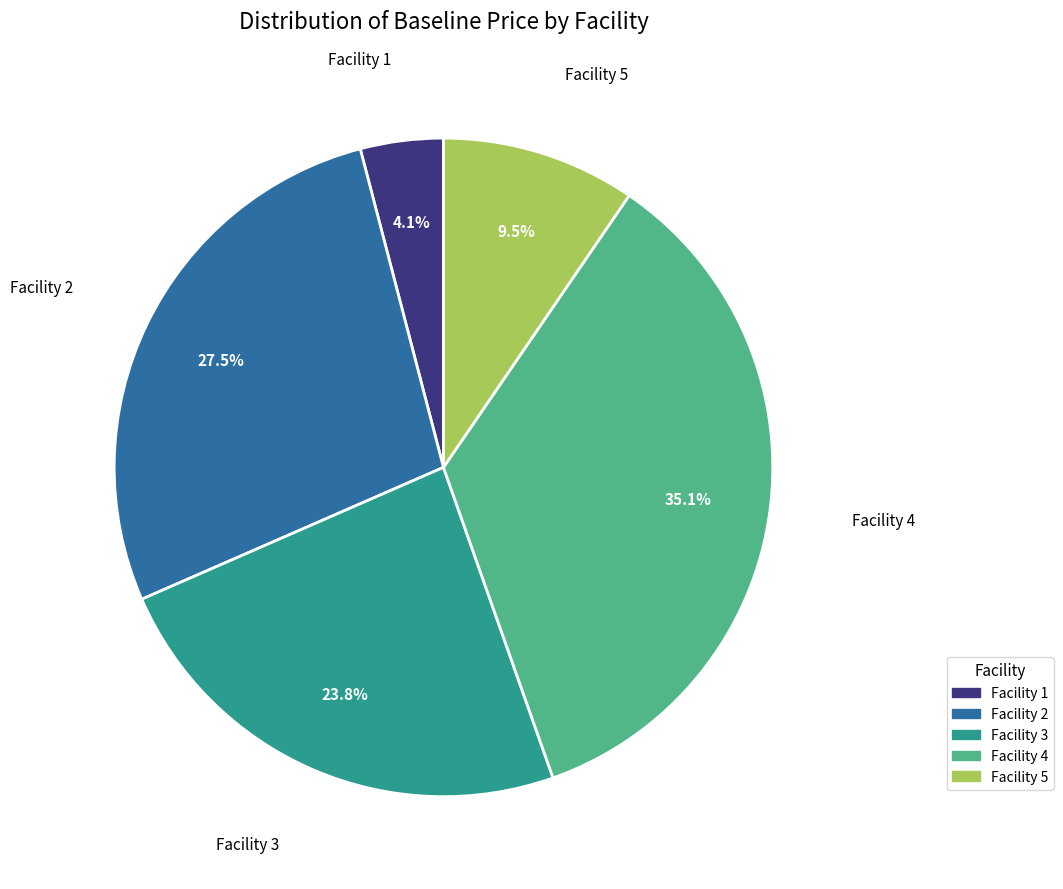

How many slices are in this pie chart?

5